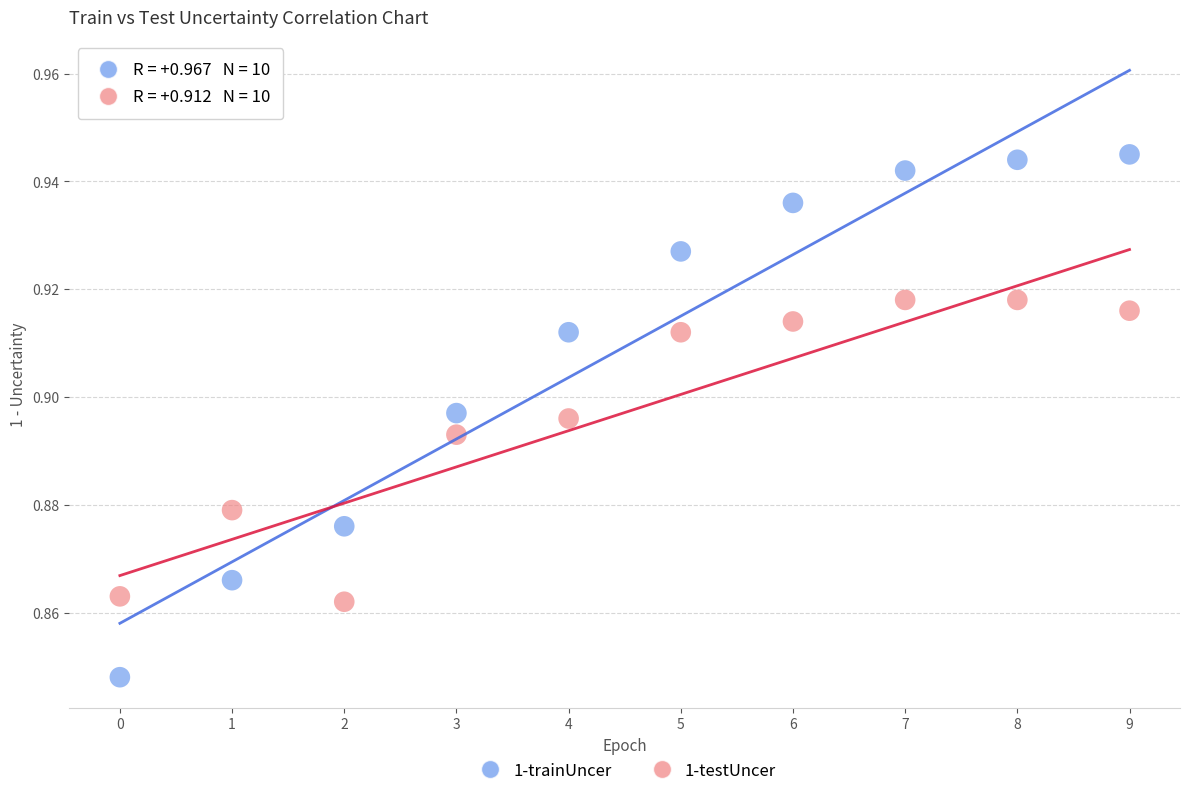

What are all the series names shown in the legend?

1-trainUncer, 1-testUncer